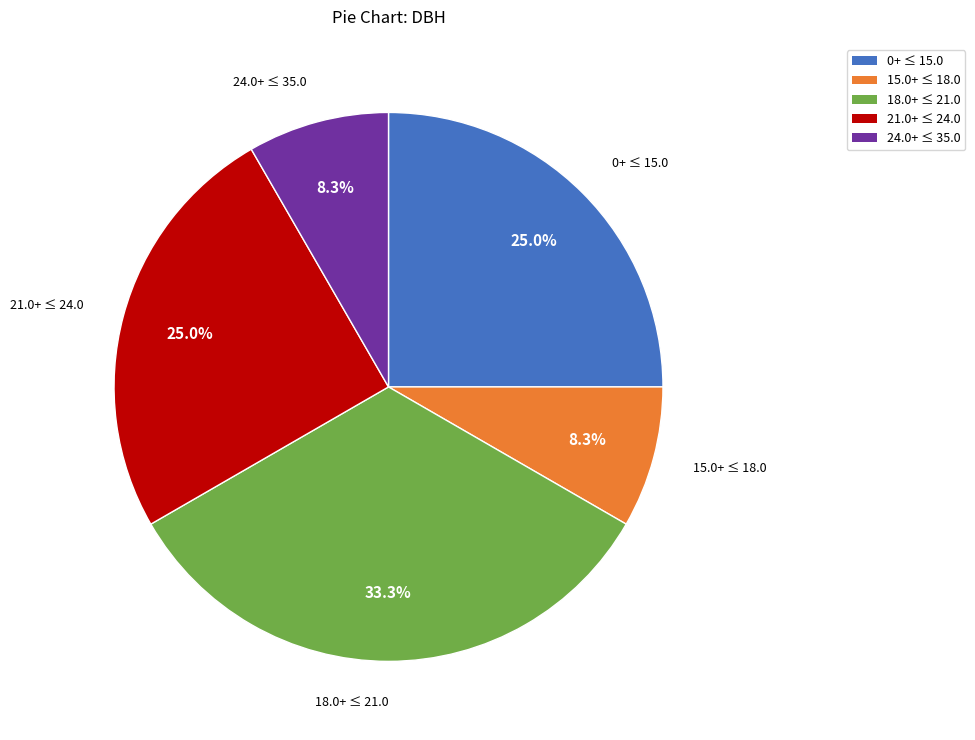

Which category has the biggest portion of the pie?

18.0+ ≤ 21.0